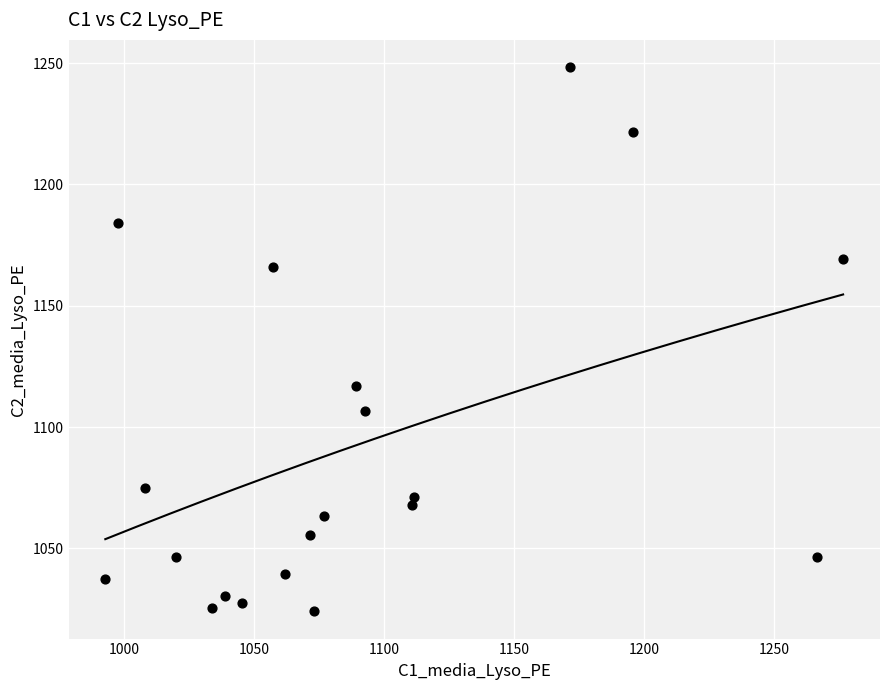

What is the range of Y values (max minus min)?

224.3